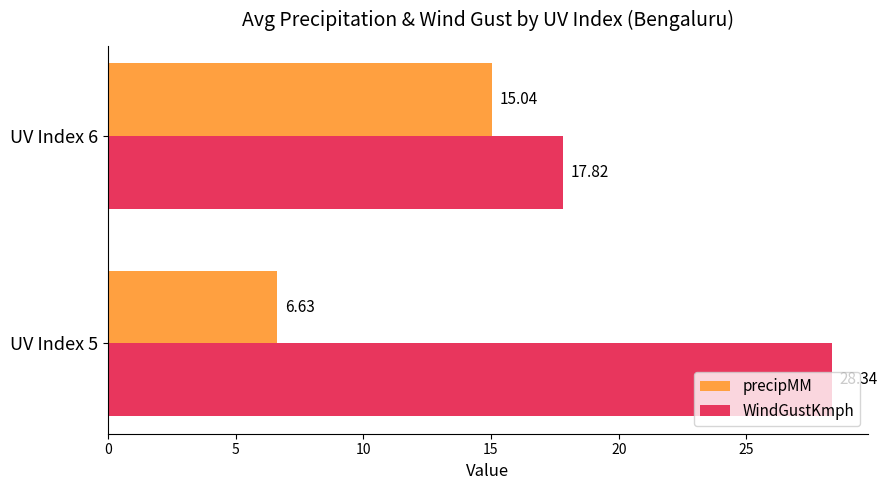

What is the spread (max minus min) of values at UV Index 6?

2.8